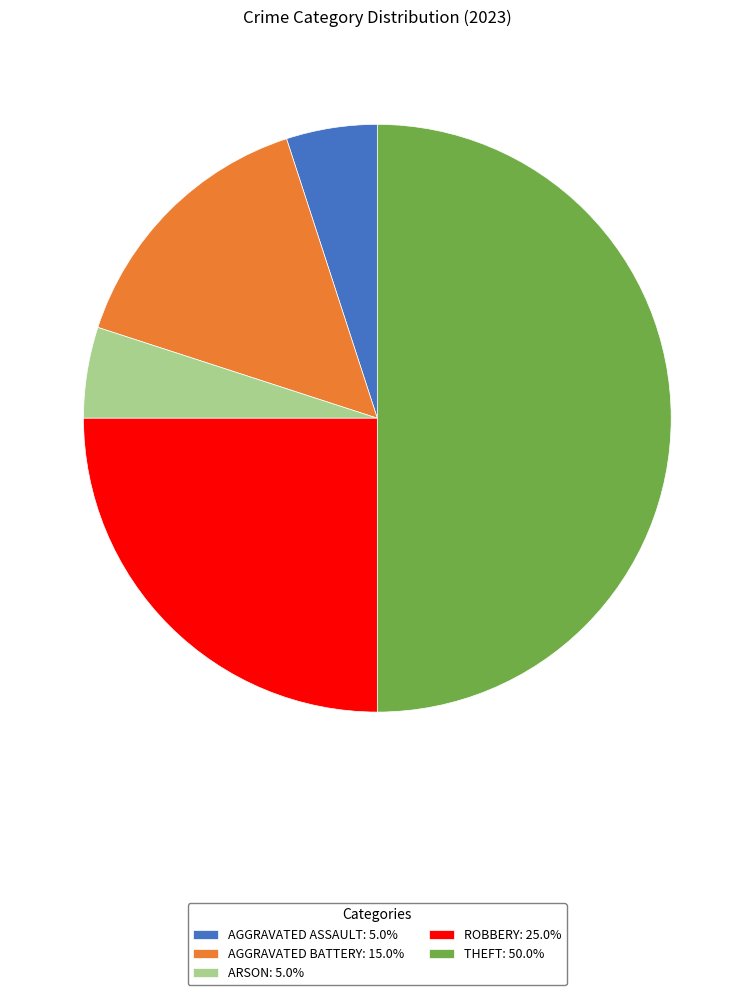

What is the ratio of the value at ROBBERY: 25.0% to the value at ARSON: 5.0%?

5.0